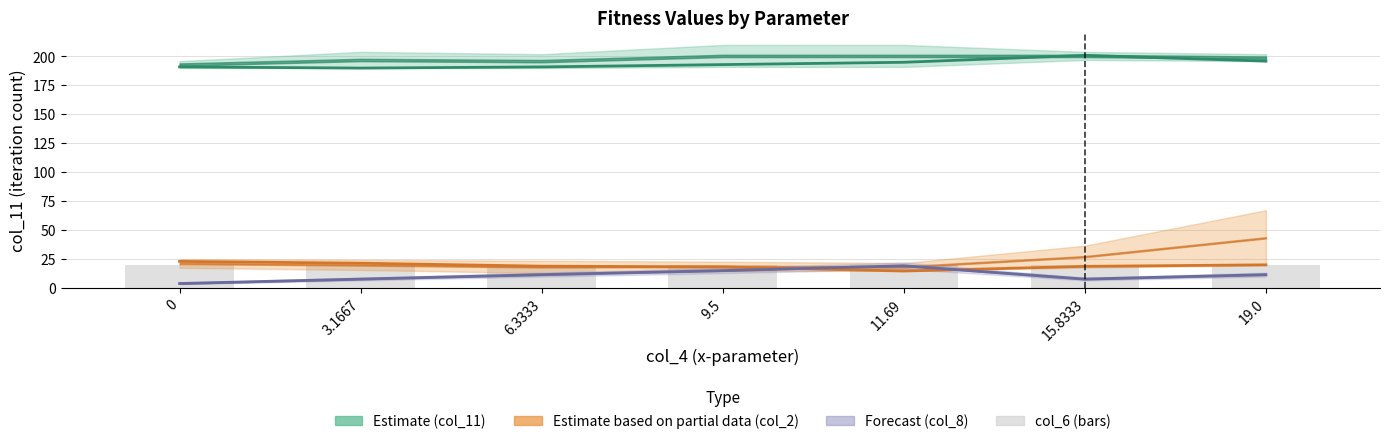

What is the label of the 2nd bar from the right?

15.8333